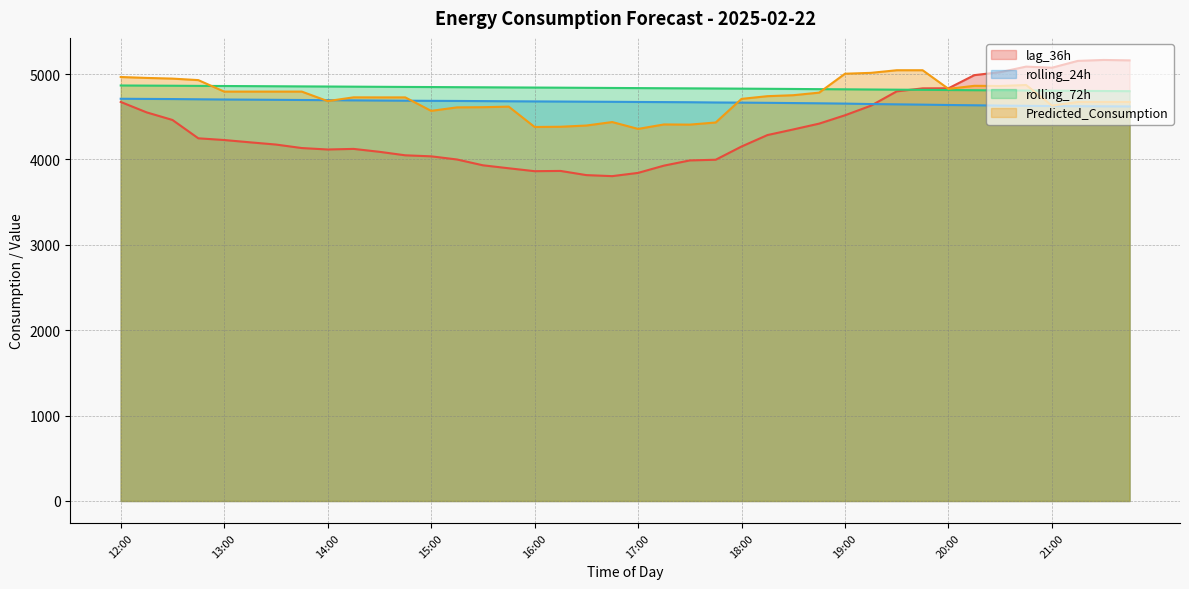

Is it true that rolling_24h equals 7038.2 at 15:15?

False